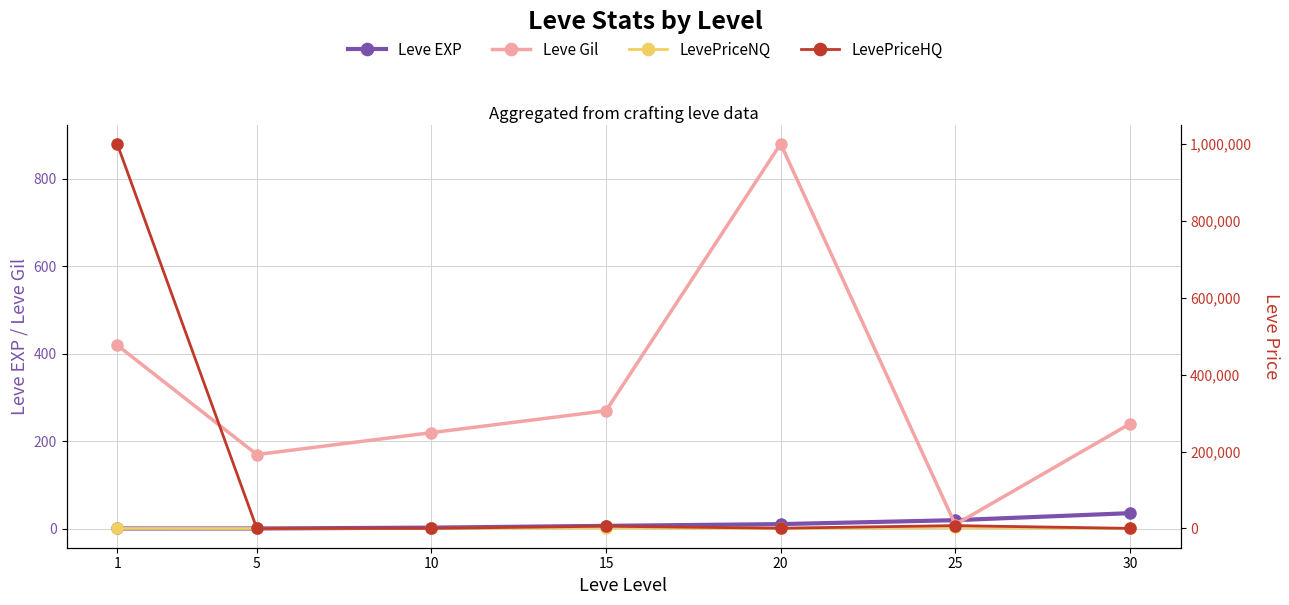

After their last crossing, which series has the higher values: Leve EXP or LevePriceNQ?

LevePriceNQ